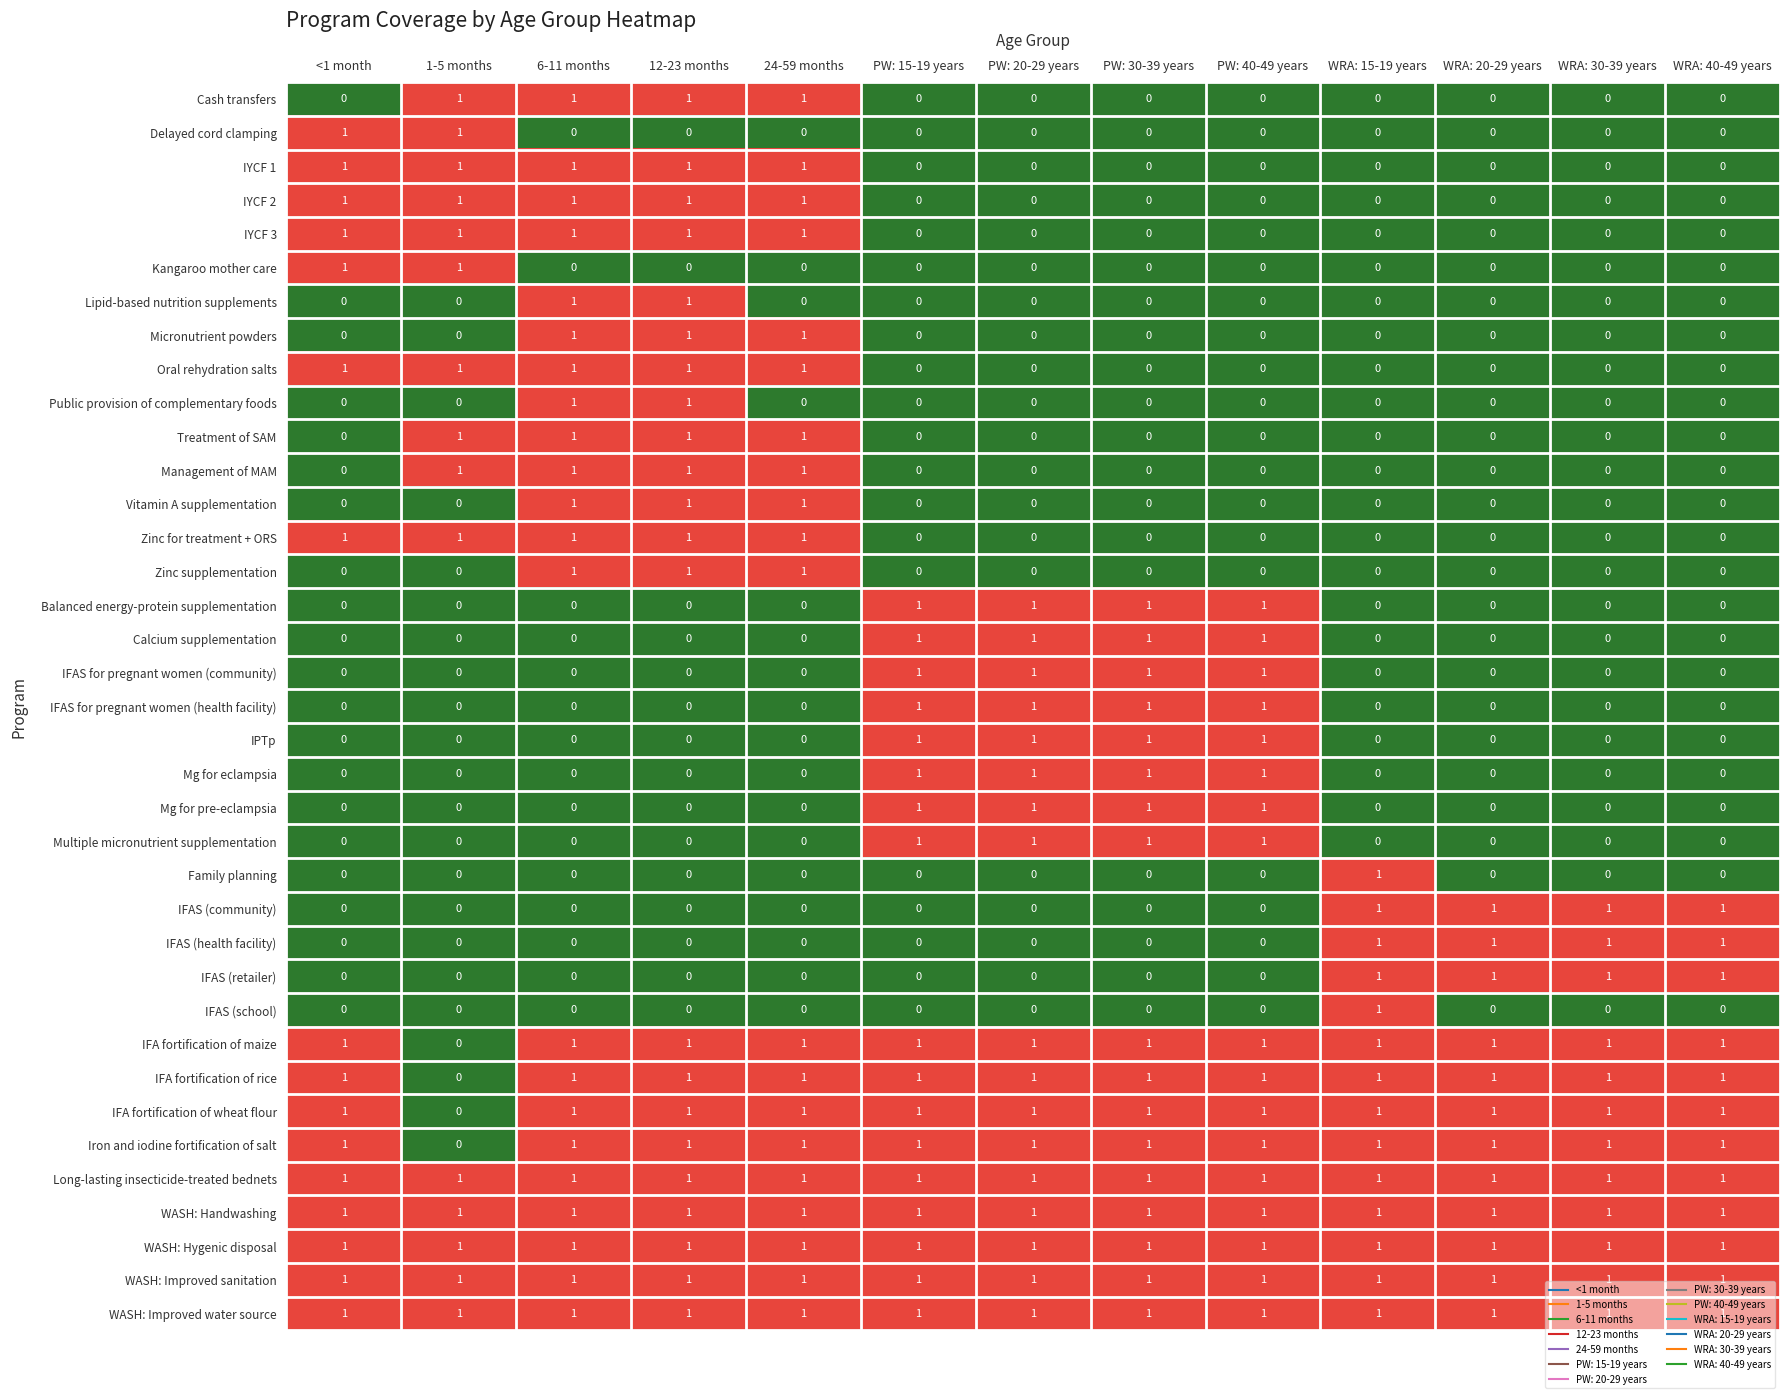

What is the sum of all Multiple micronutrient supplementation values?

4